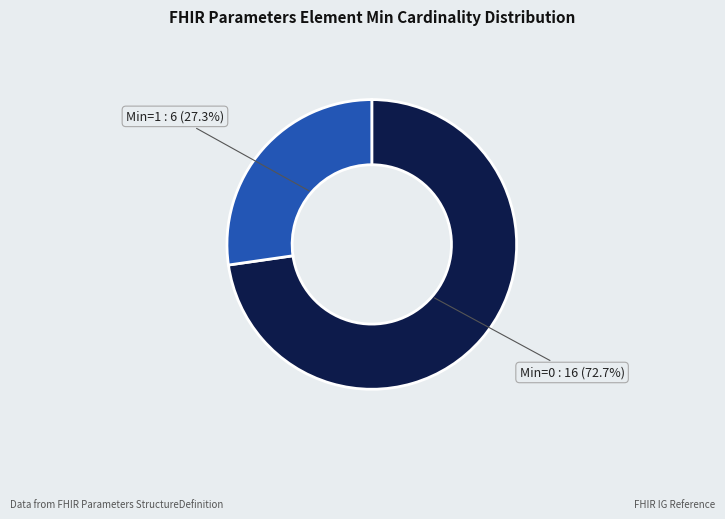

Is there any slice that represents more than half of the pie?

Yes